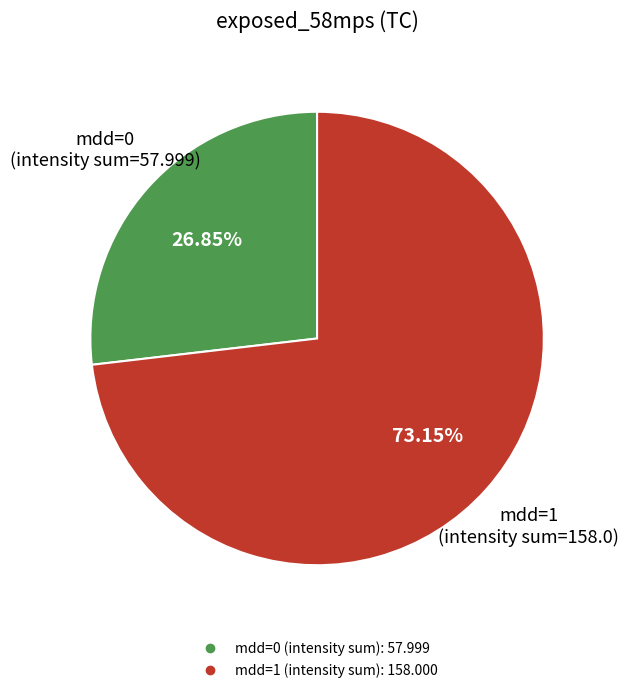

How many slices are in this pie chart?

2